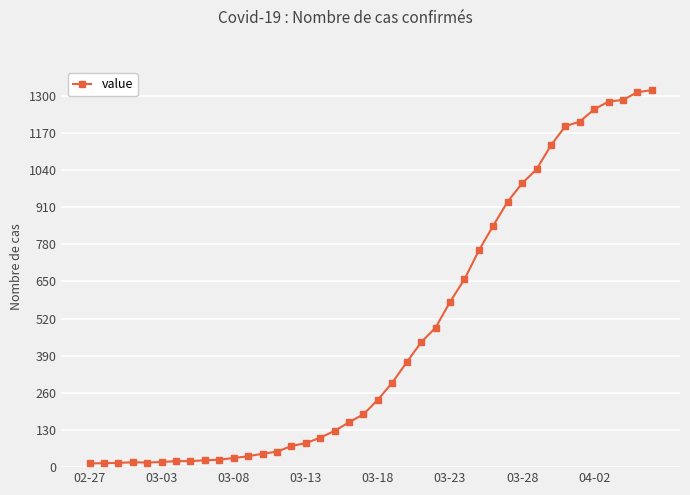

What is the average value?

467